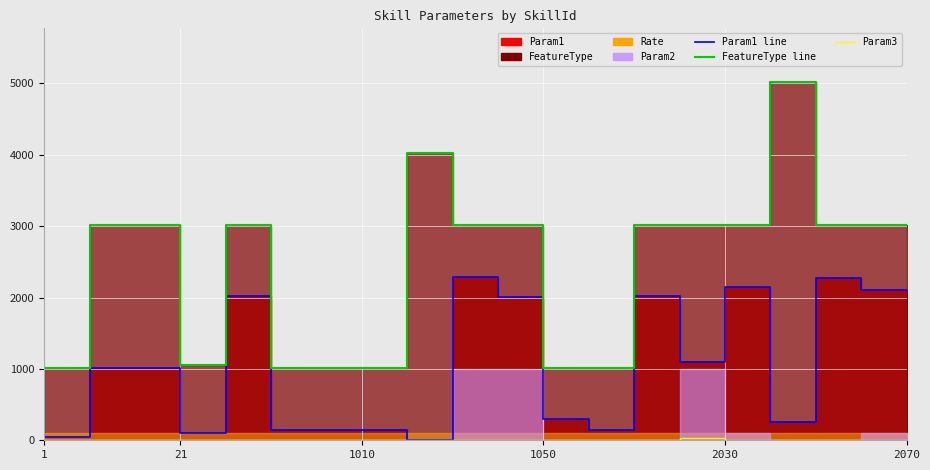

Which series has the widest spread of values?

FeatureType line